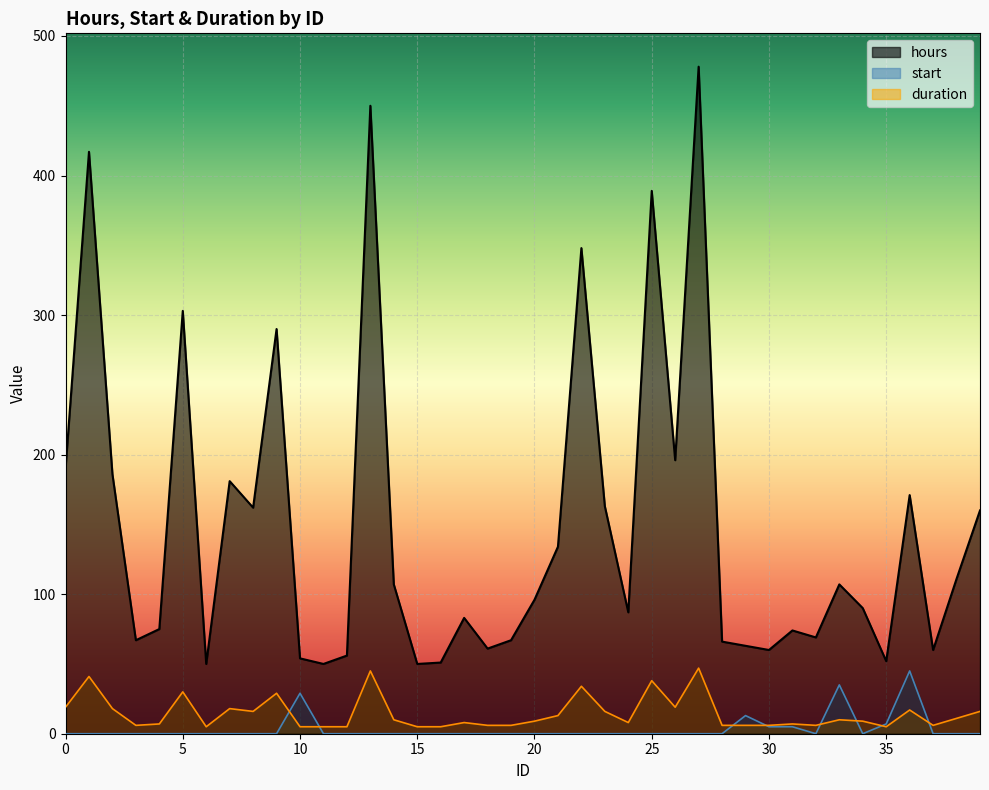

What is the spread (max minus min) of values at 2?

186